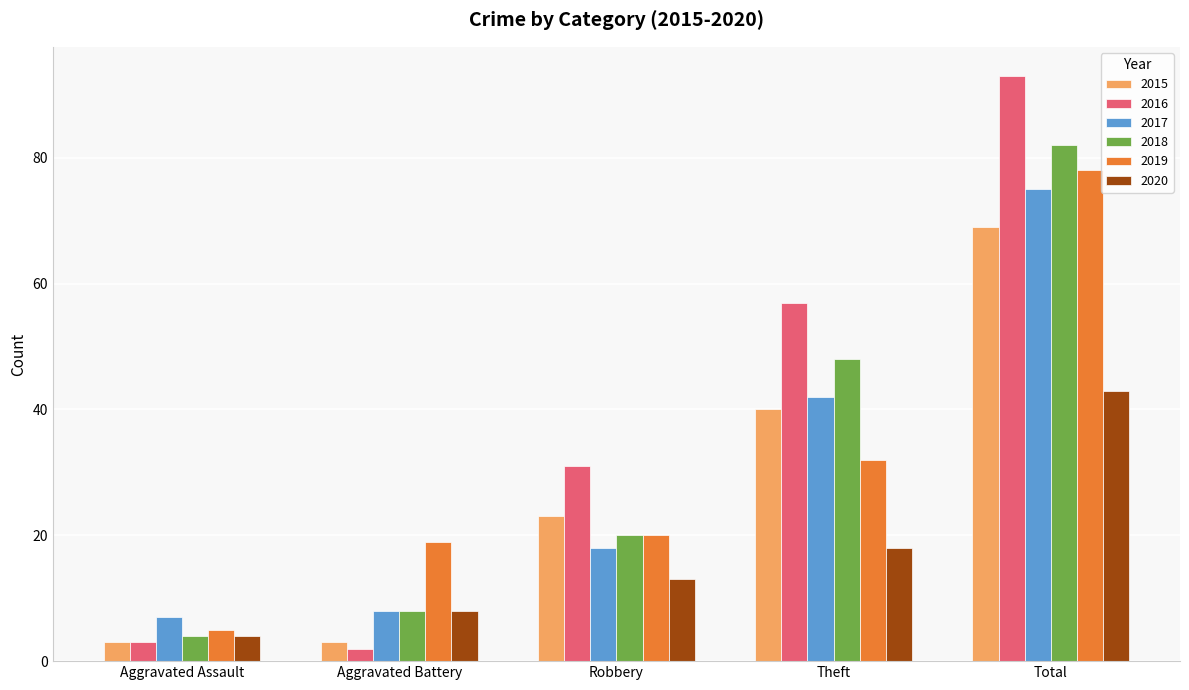

What is the smallest value displayed?

2